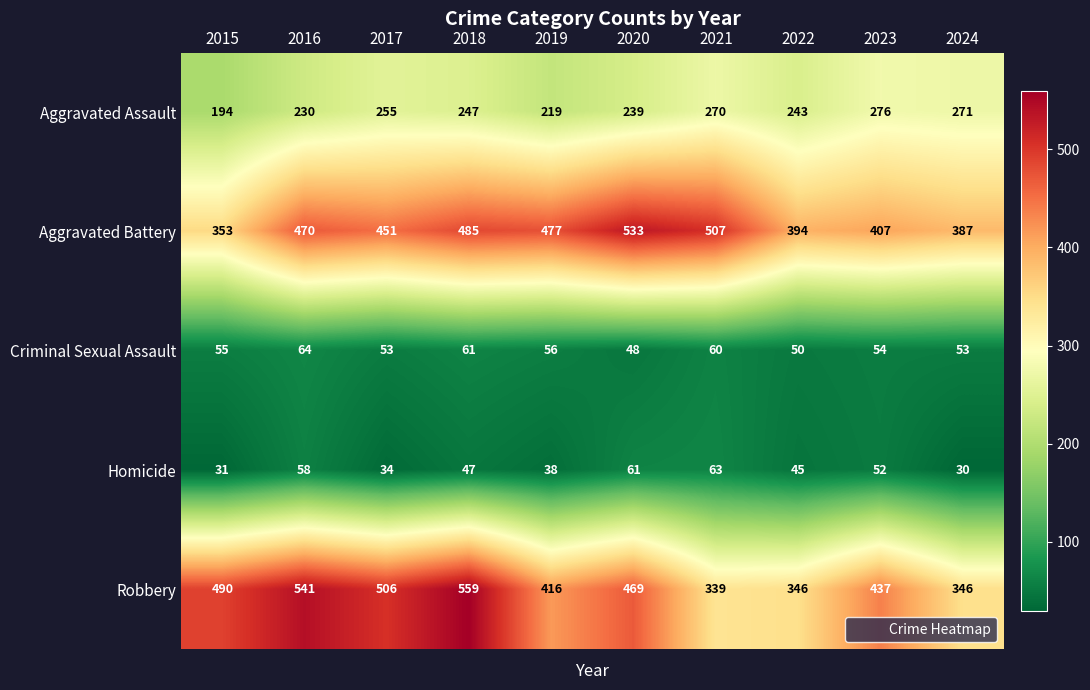

Which series has the largest total across all categories?

Aggravated Battery